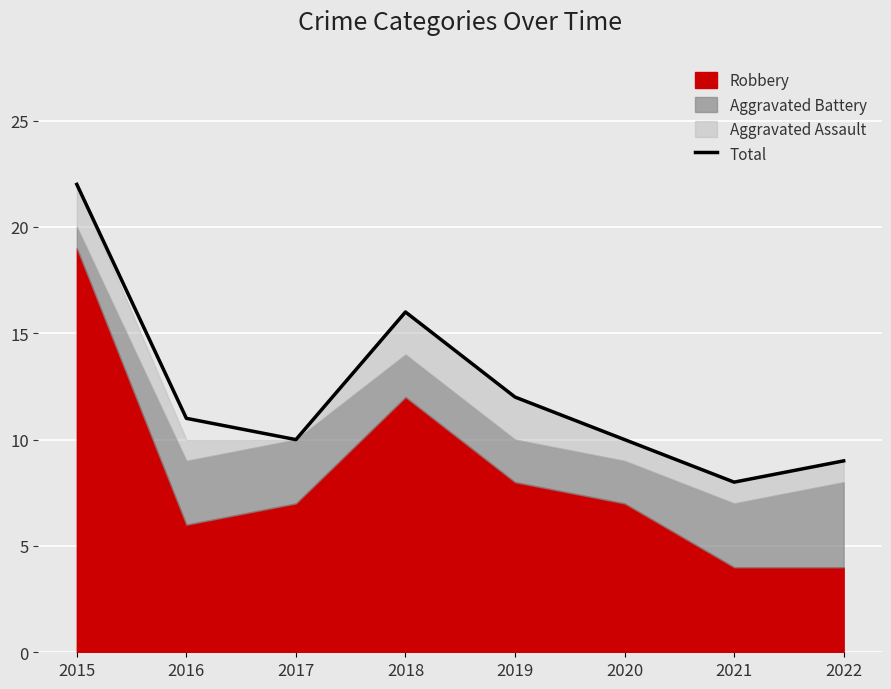

Rank the categories by value from highest to lowest.

2015, 2018, 2019, 2016, 2017, 2020, 2022, 2021